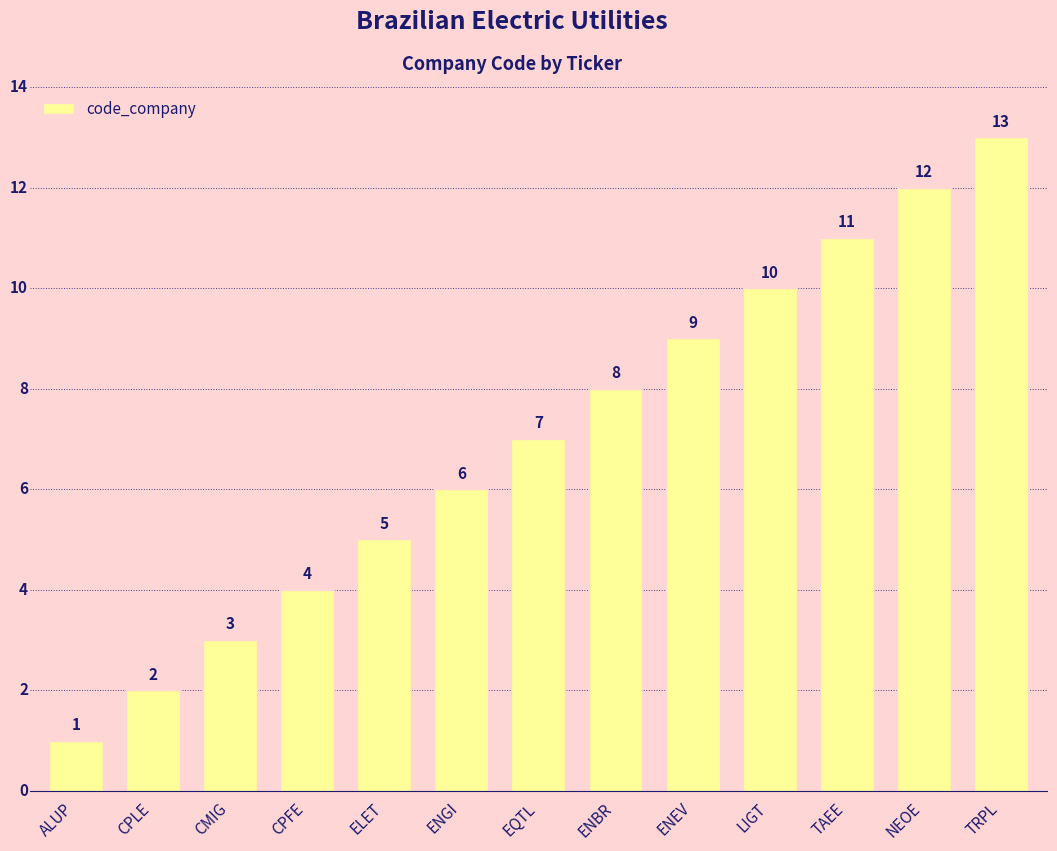

How many bars are there in total?

13